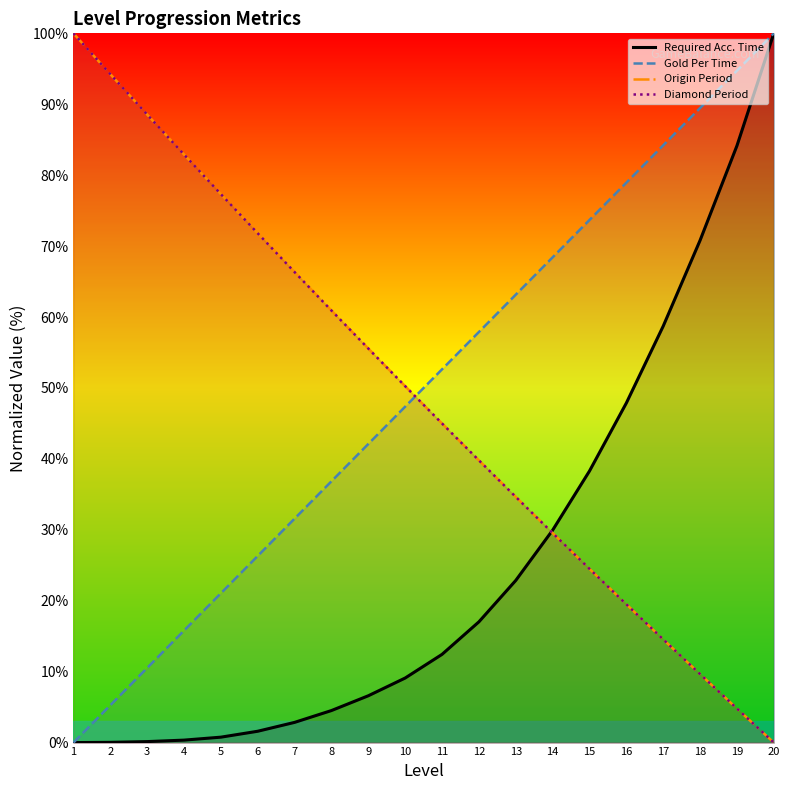

Reading left to right, transcribe all the data shown in this chart.

Required Acc. Time: 1=0.0	2=0.0	3=0.1	4=0.3	5=0.8	6=1.6	7=2.8	8=4.5	9=6.6	10=9.1	11=12.4	12=17.0	13=22.9	14=30.0	15=38.3	16=47.9	17=58.7	18=70.8	19=84.2	20=100.0
Gold Per Time: 1=0.0	2=5.3	3=10.5	4=15.8	5=21.1	6=26.3	7=31.6	8=36.8	9=42.1	10=47.4	11=52.6	12=57.9	13=63.2	14=68.4	15=73.7	16=78.9	17=84.2	18=89.5	19=94.7	20=100.0
Origin Period: 1=100.0	2=94.2	3=88.5	4=82.9	5=77.3	6=71.8	7=66.3	8=60.9	9=55.6	10=50.2	11=45.0	12=39.8	13=34.6	14=29.5	15=24.5	16=19.5	17=14.5	18=9.7	19=4.8	20=0.0
Diamond Period: 1=100.0	2=94.2	3=88.6	4=82.9	5=77.3	6=71.8	7=66.3	8=60.9	9=55.6	10=50.2	11=45.0	12=39.8	13=34.6	14=29.5	15=24.5	16=19.5	17=14.5	18=9.6	19=4.8	20=0.0